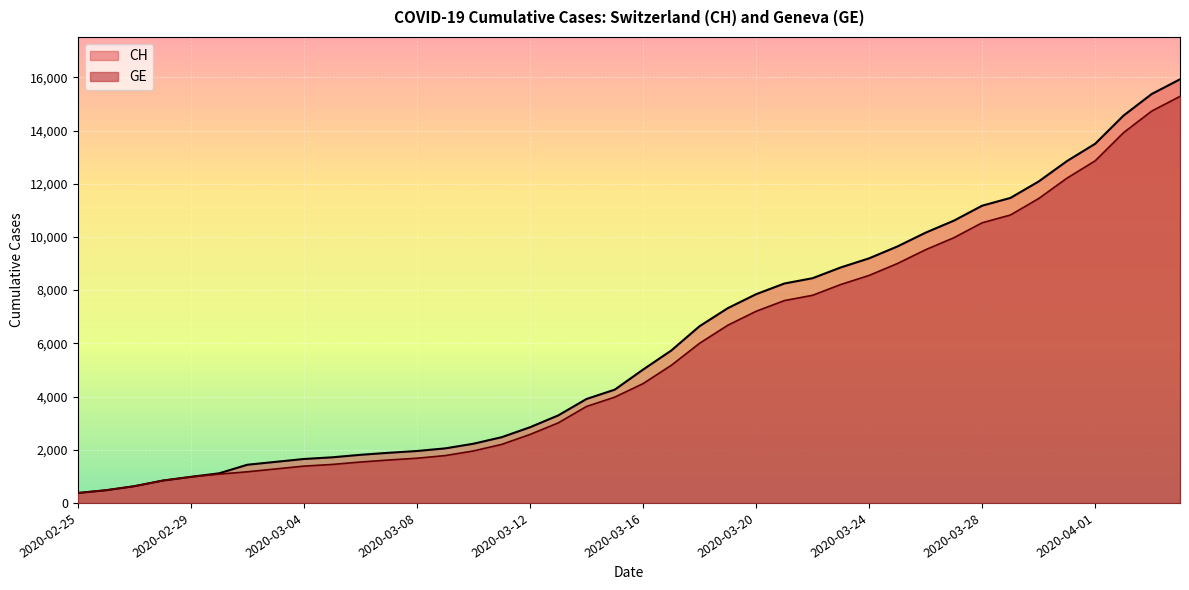

Which series changed the most between 2020-02-25 and 2020-02-26?

CH